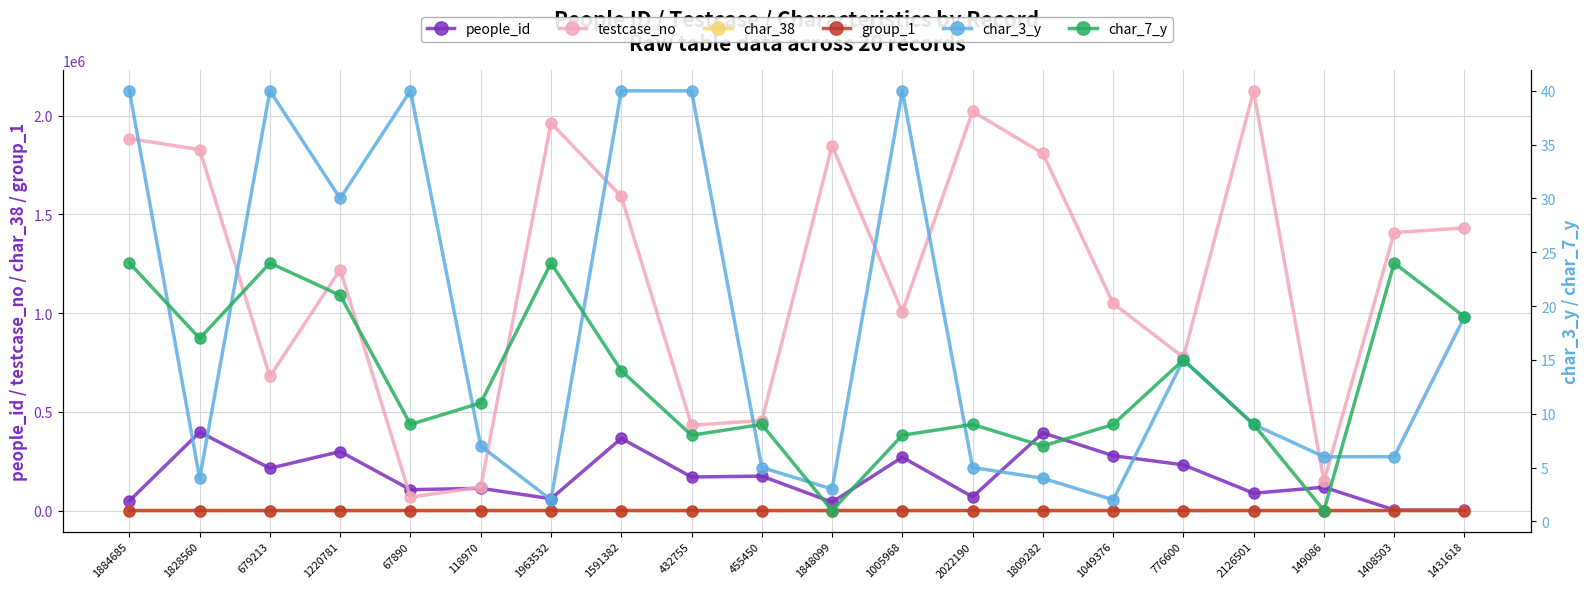

What is the difference between the second highest and second lowest values in the char_3_y series?

38